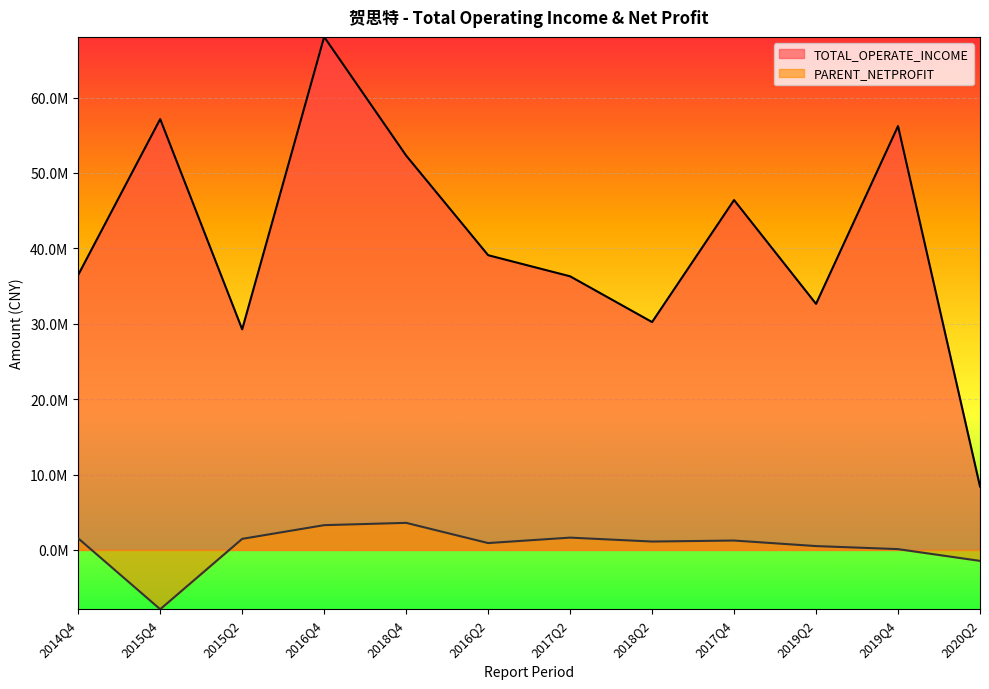

Rank the series at 2016Q2 from highest to lowest value.

TOTAL_OPERATE_INCOME, PARENT_NETPROFIT